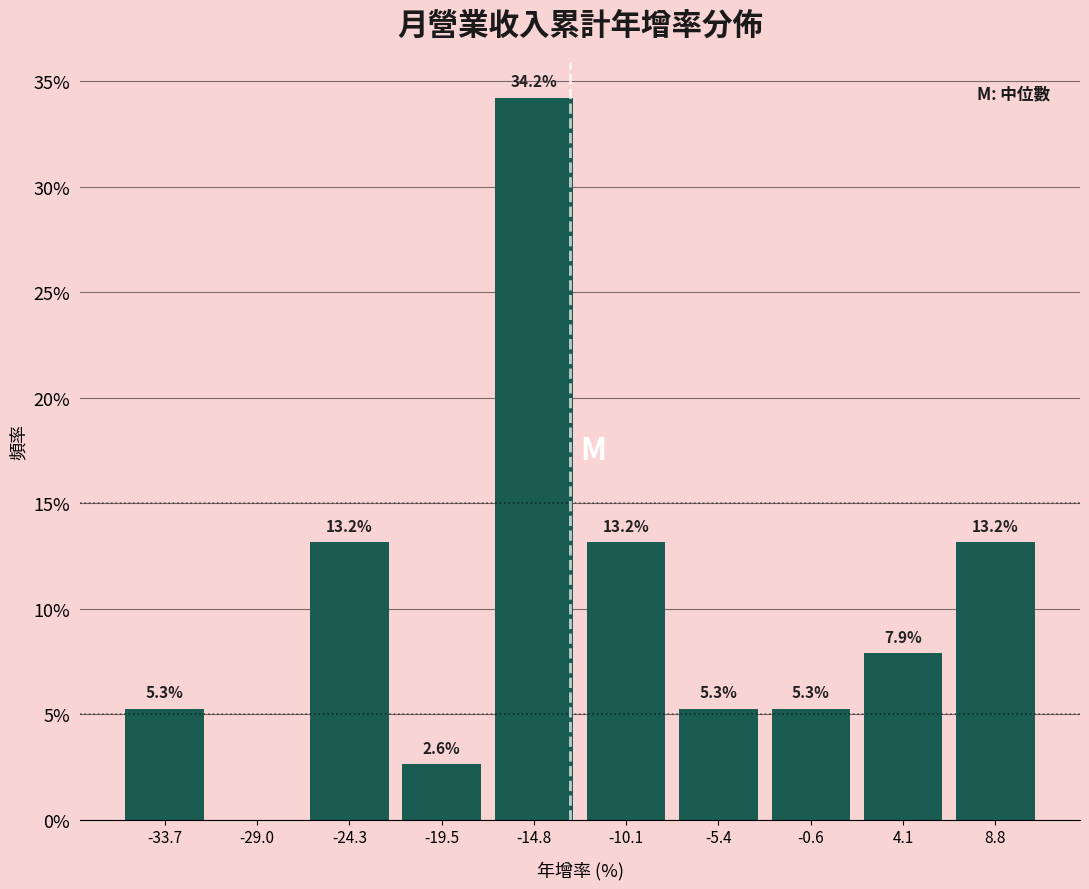

Over which range of the x-axis is the bar tallest?

-17.0 to -12.5